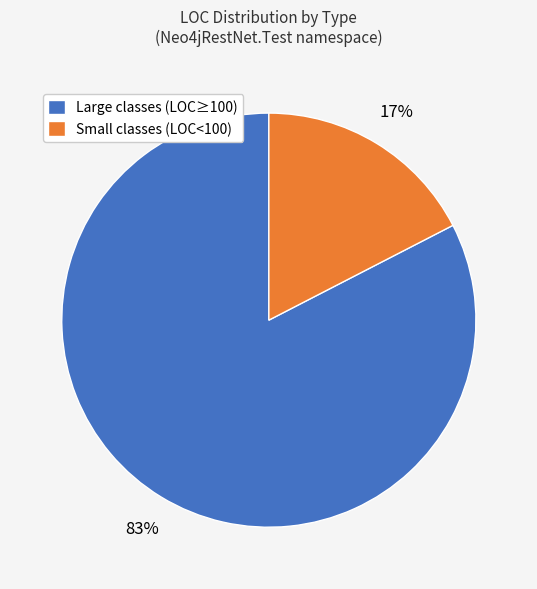

How many slices are in this pie chart?

2